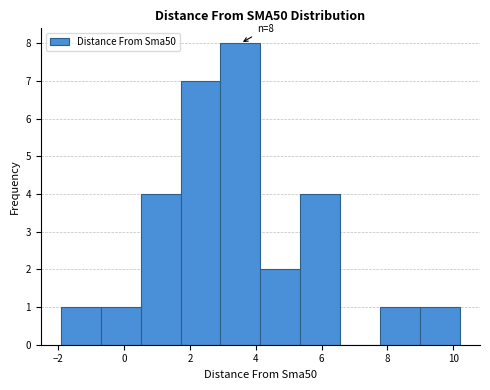

Which range on the x-axis has the tallest bar?

3.0 to 4.2